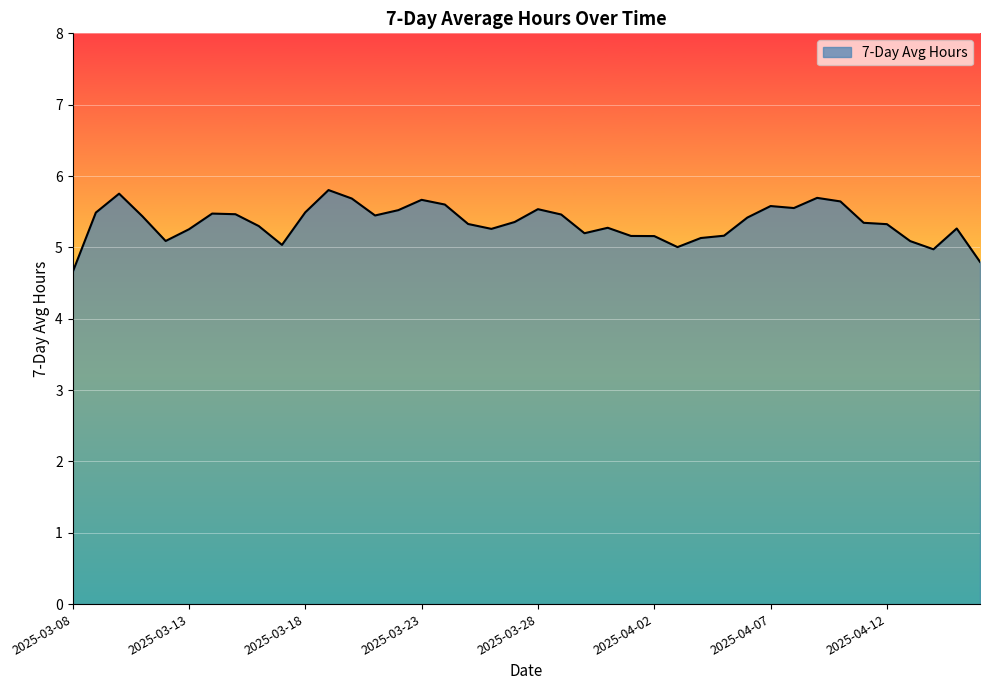

What is the smallest value displayed?

4.7